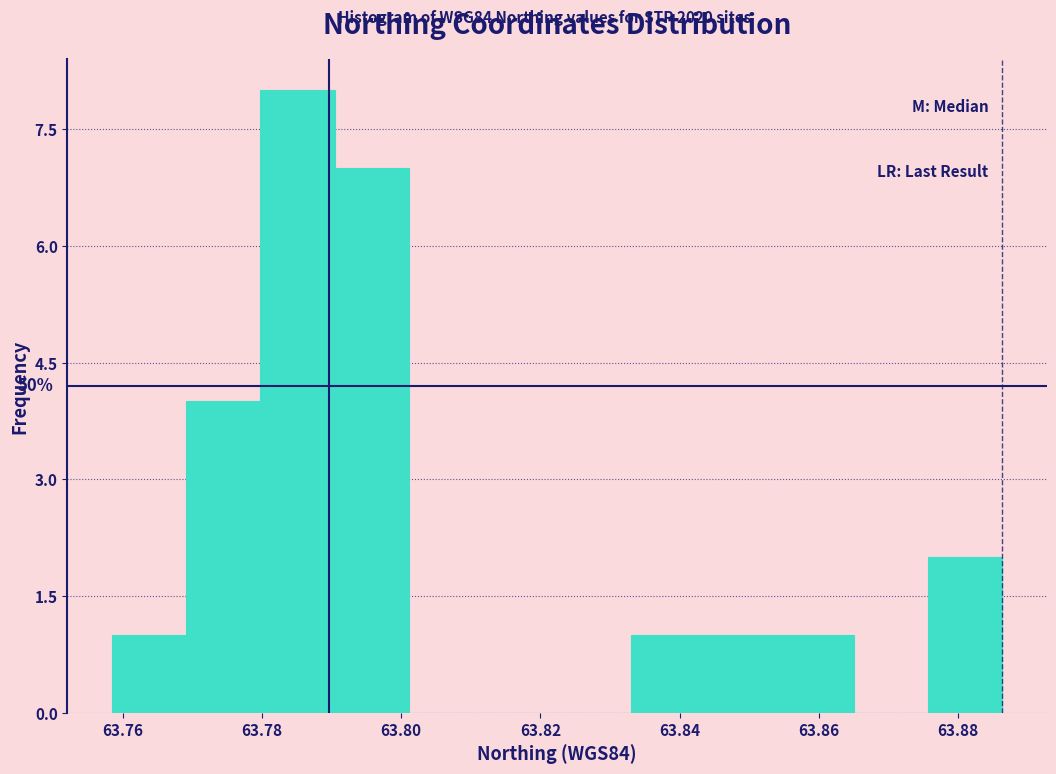

Over which range of the x-axis is the bar tallest?

63.780 to 63.790